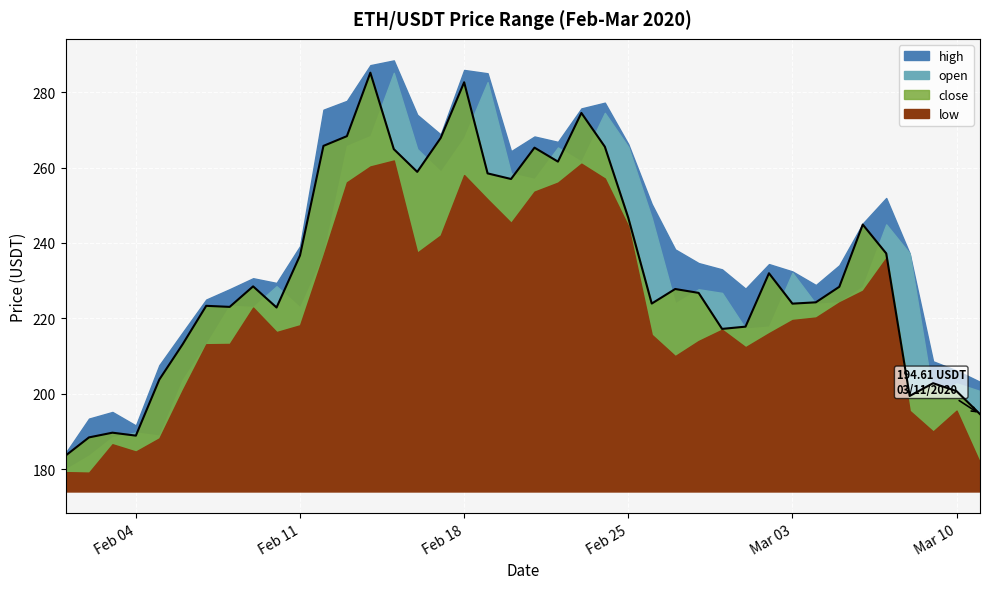

Where is high nearest to the value 236?

2020-03-08